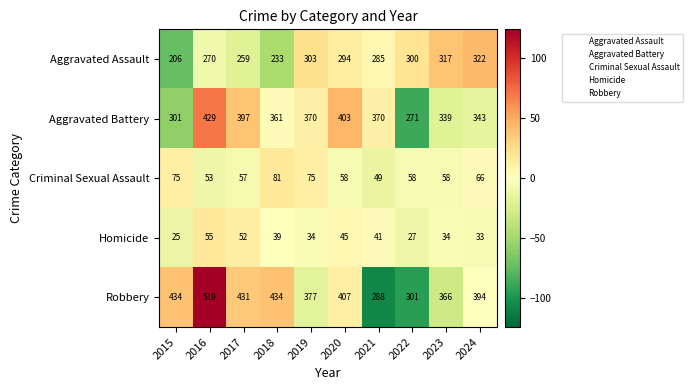

Where does the Criminal Sexual Assault series first go above 58?

2015